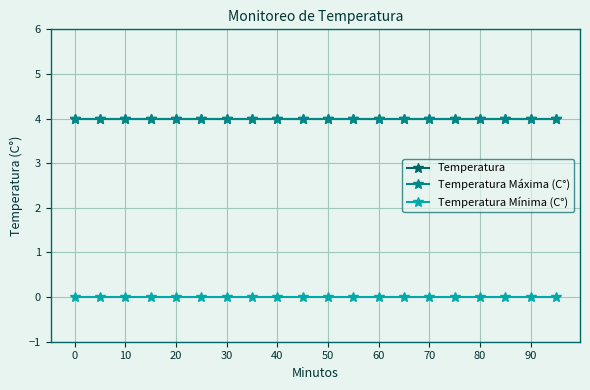

At how many categories does at least one series exceed 0?

20